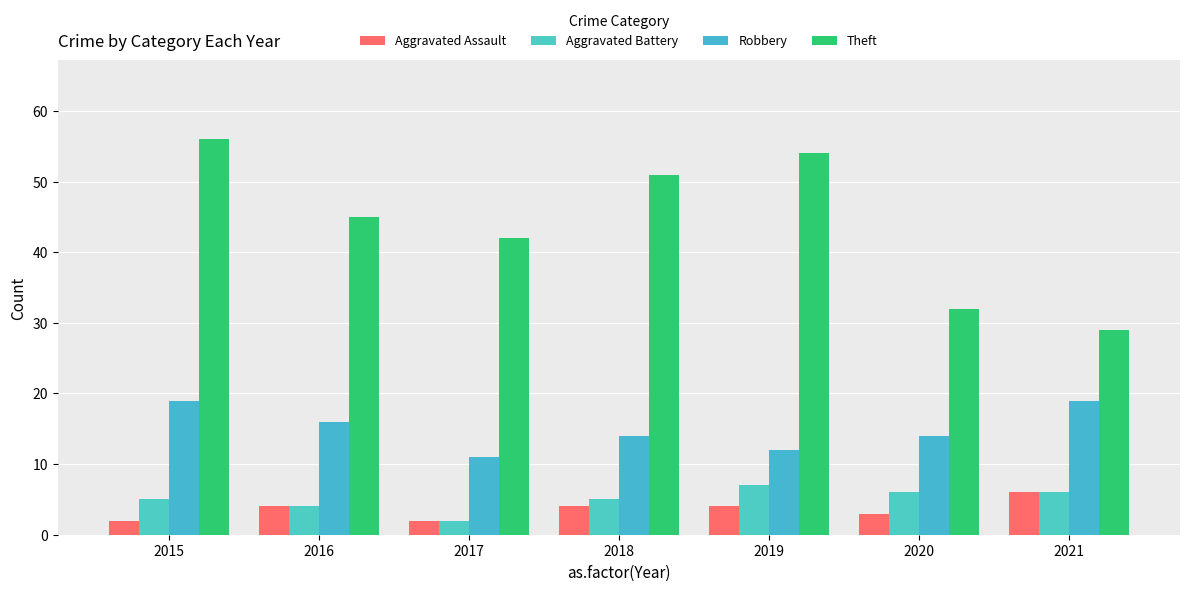

True or false: Robbery has a value of 16 at 2016.

True